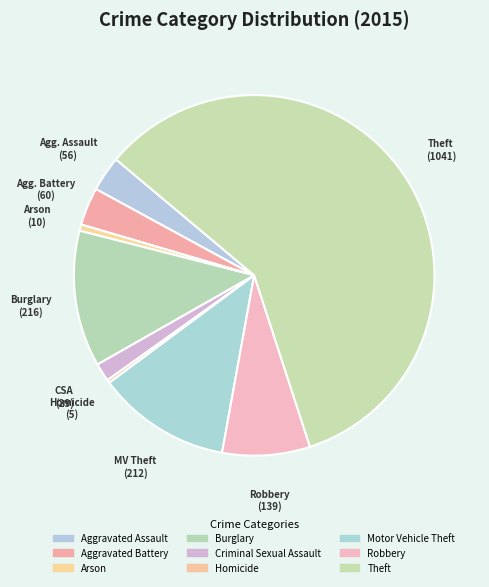

Is there any slice that represents more than half of the pie?

Yes